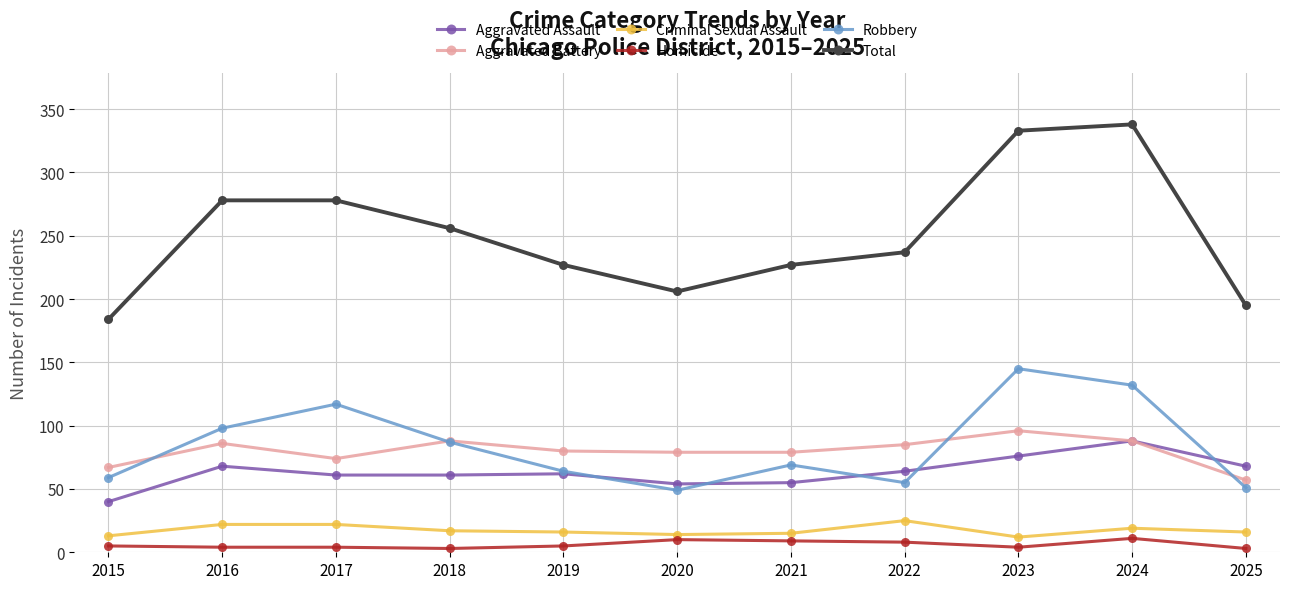

Rank the series by their maximum value, from lowest to highest.

Homicide, Criminal Sexual Assault, Aggravated Assault, Aggravated Battery, Robbery, Total